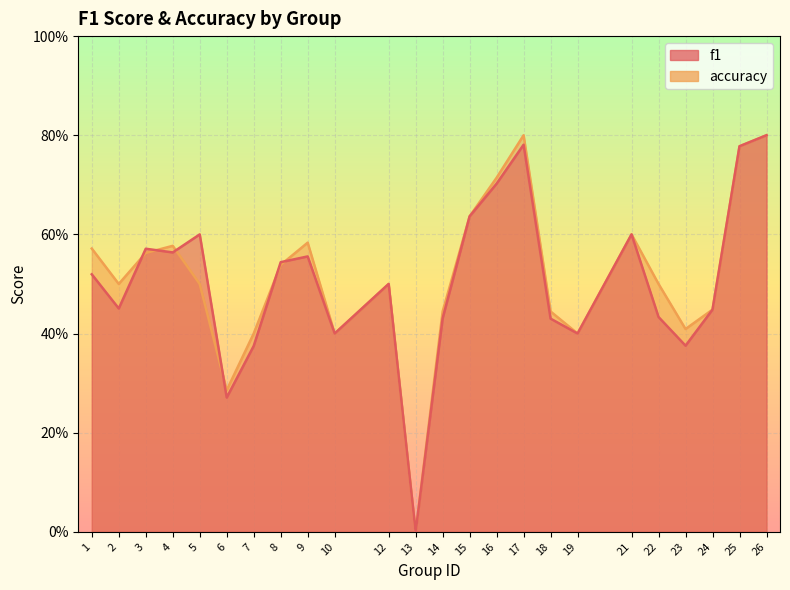

How many lines are shown in the chart?

2